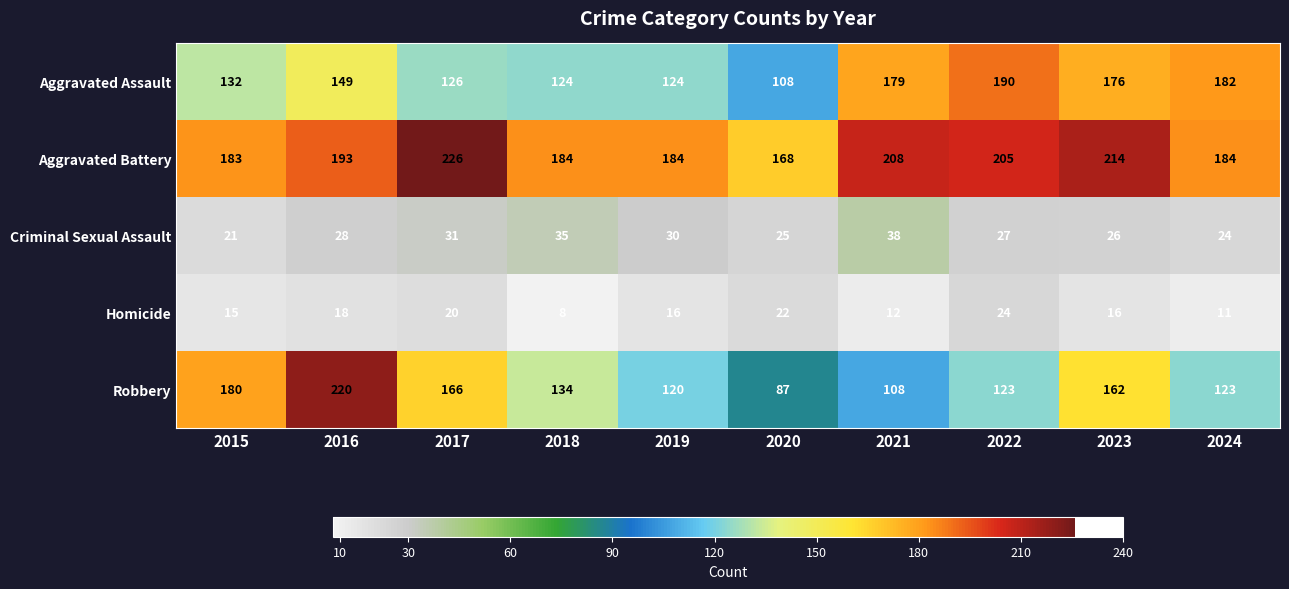

What is the sum of all Homicide values?

162